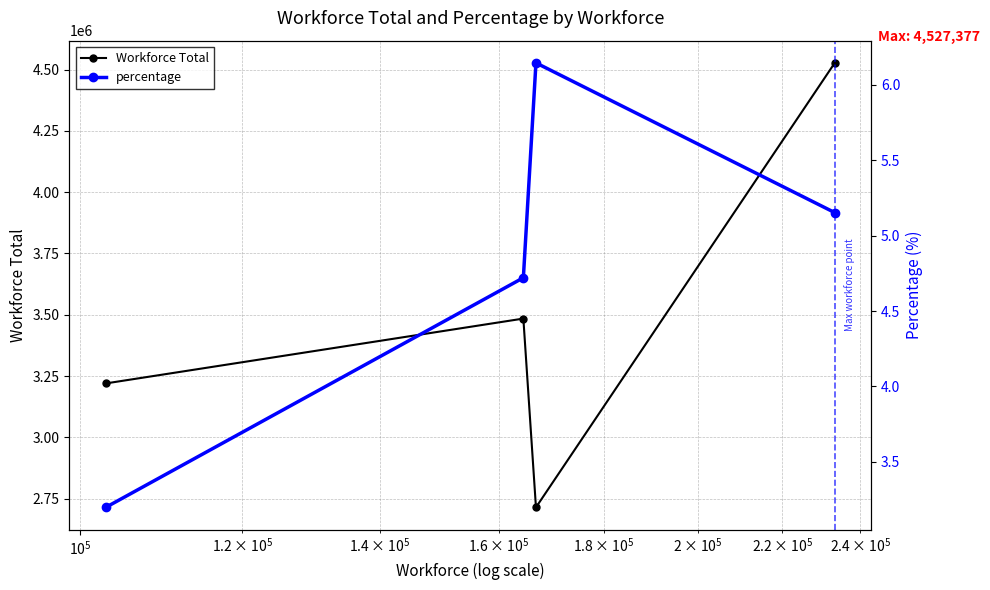

How many values in the Workforce Total series are below 3484381?

2